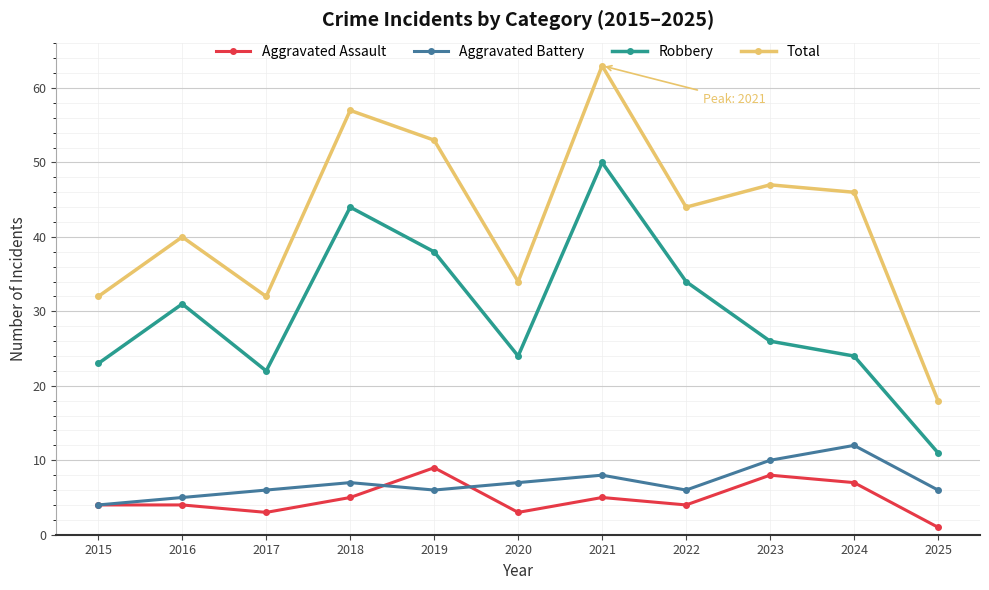

What is the value of the Total point at the 8th from the left?

44